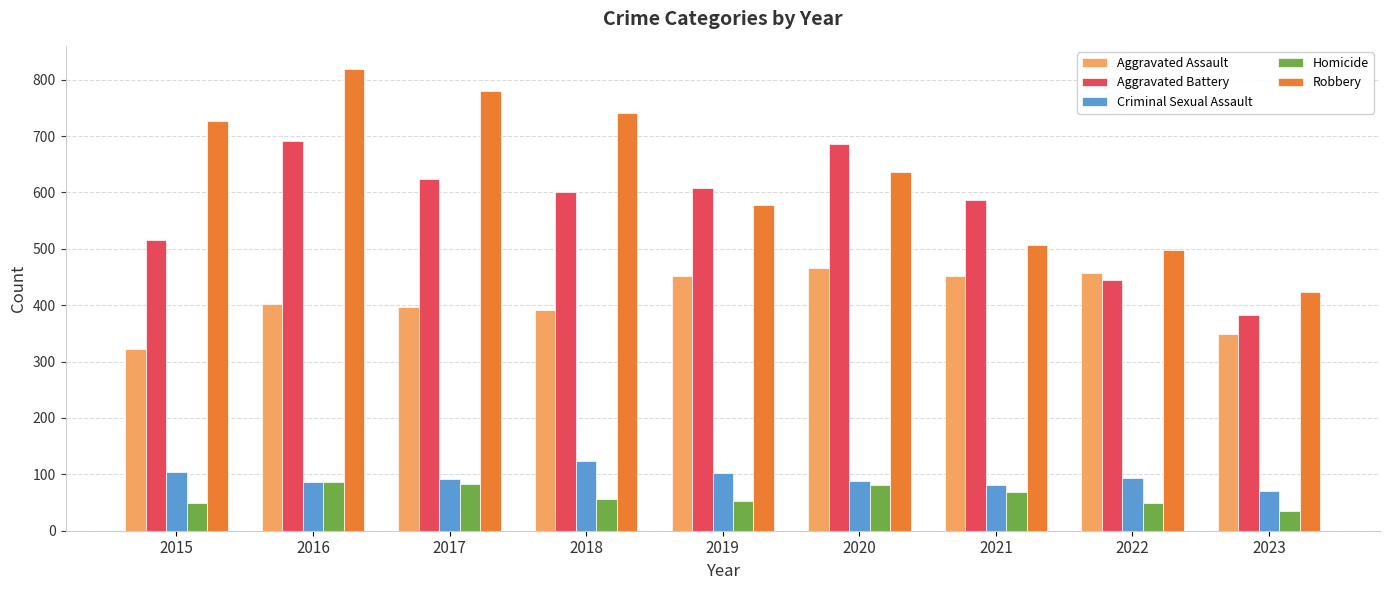

At 2023, list the series in order from largest to smallest.

Robbery, Aggravated Battery, Aggravated Assault, Criminal Sexual Assault, Homicide